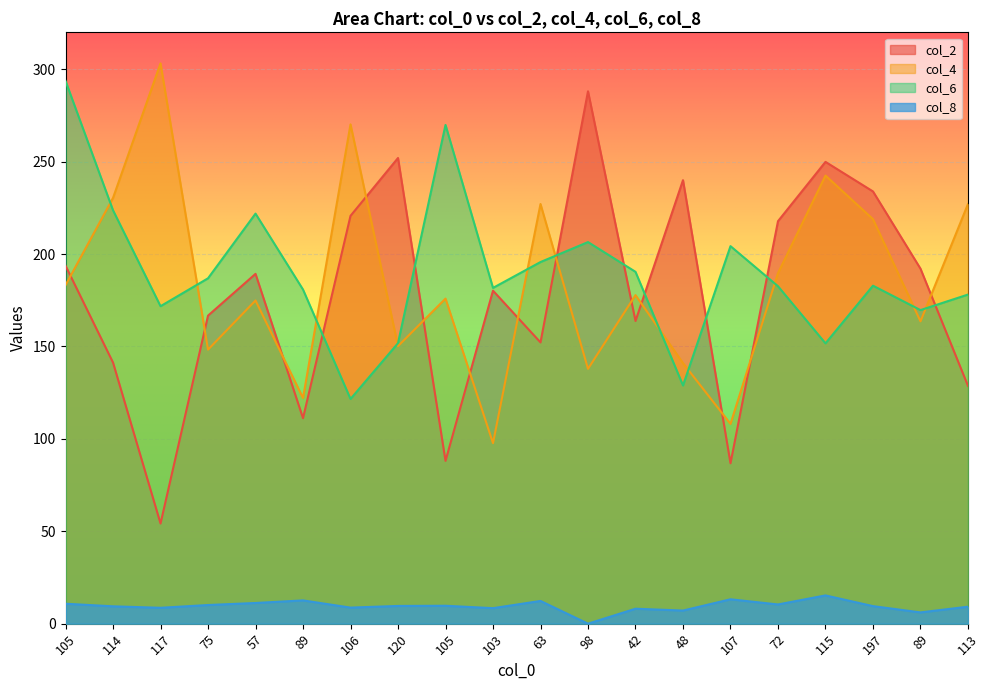

How many interior local valleys does the col_8 series have?

7